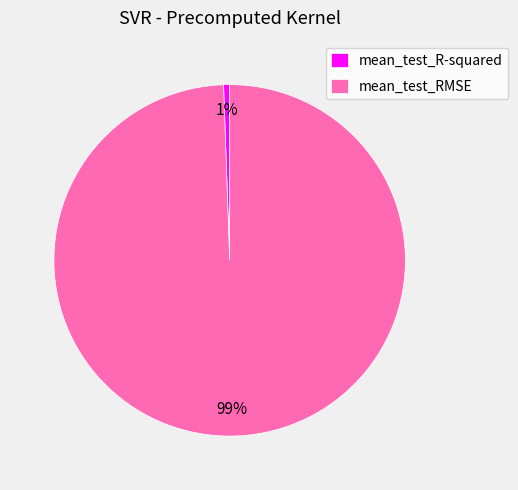

What is the largest slice in the pie chart?

mean_test_RMSE